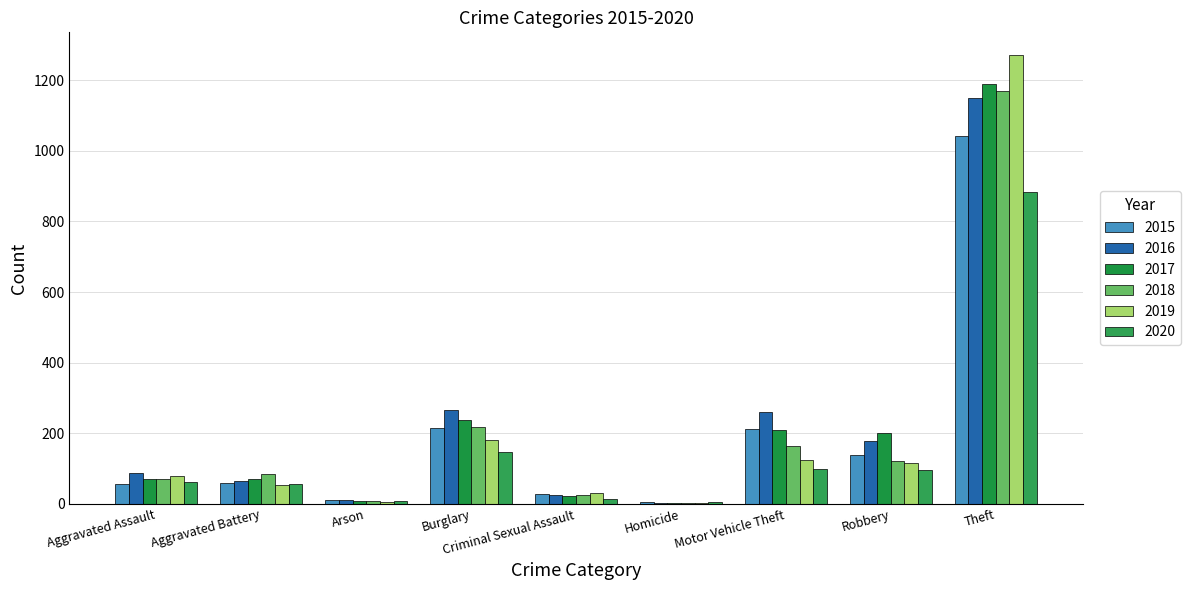

How many groups of bars are there?

9